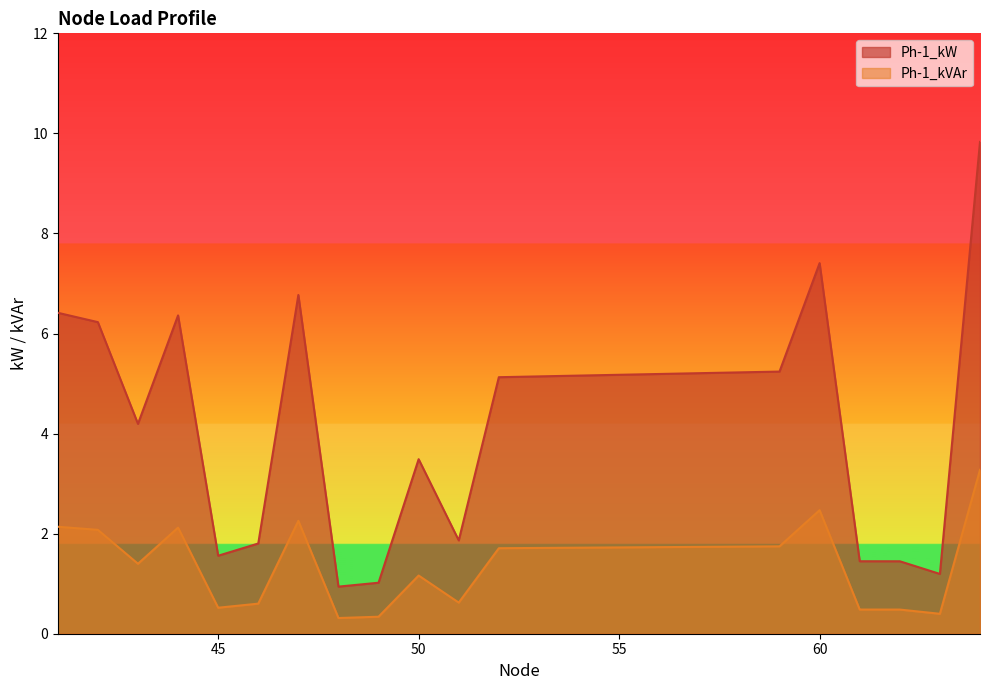

What is the greatest value displayed?

9.8